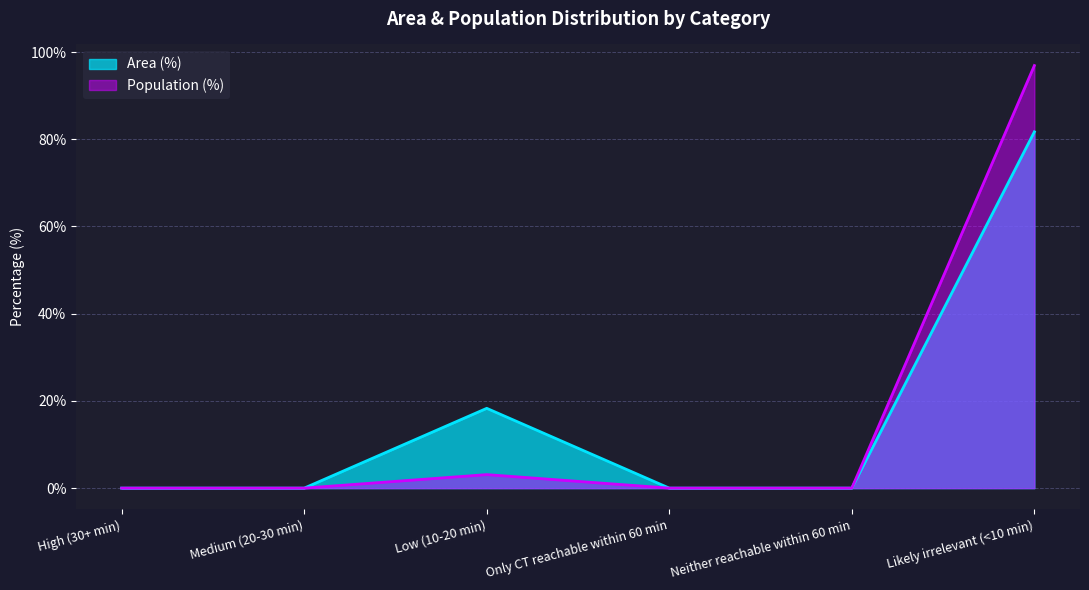

Rank the series at Low (10-20 min) from highest to lowest value.

Area (%), Population (%)